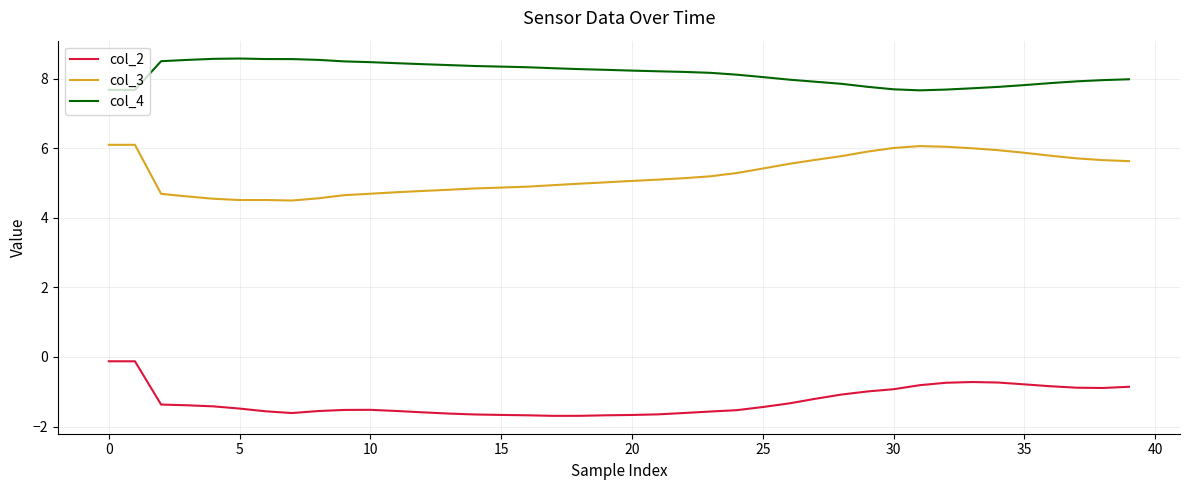

What is the average value of the col_2 series?

-1.3